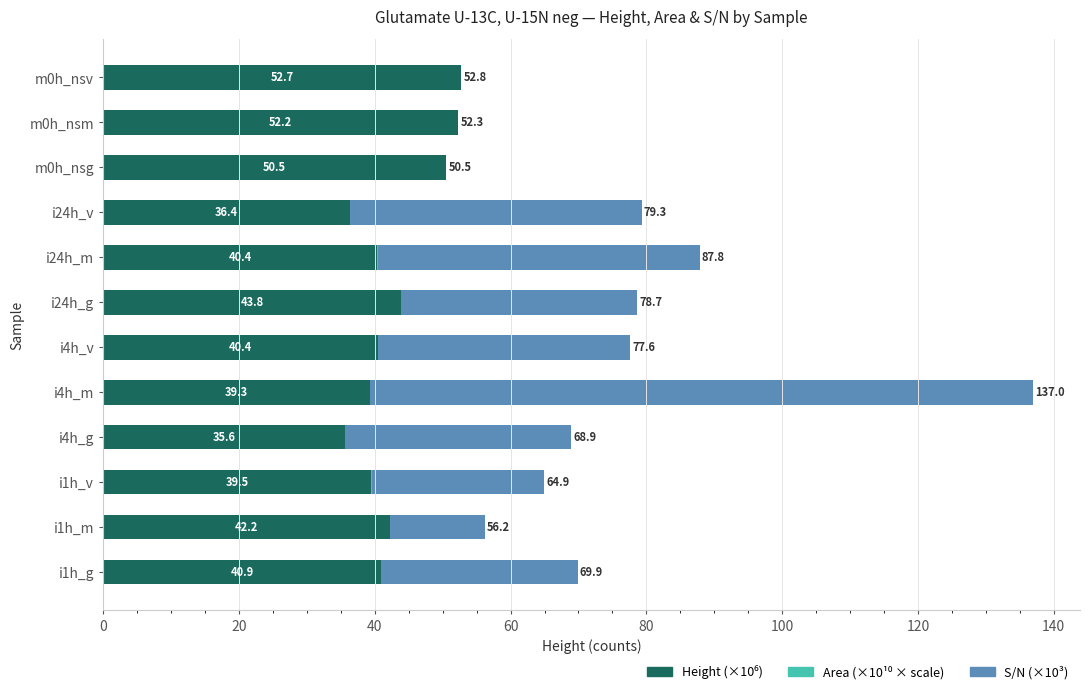

What is the total value across all series at i24h_g?

78.7